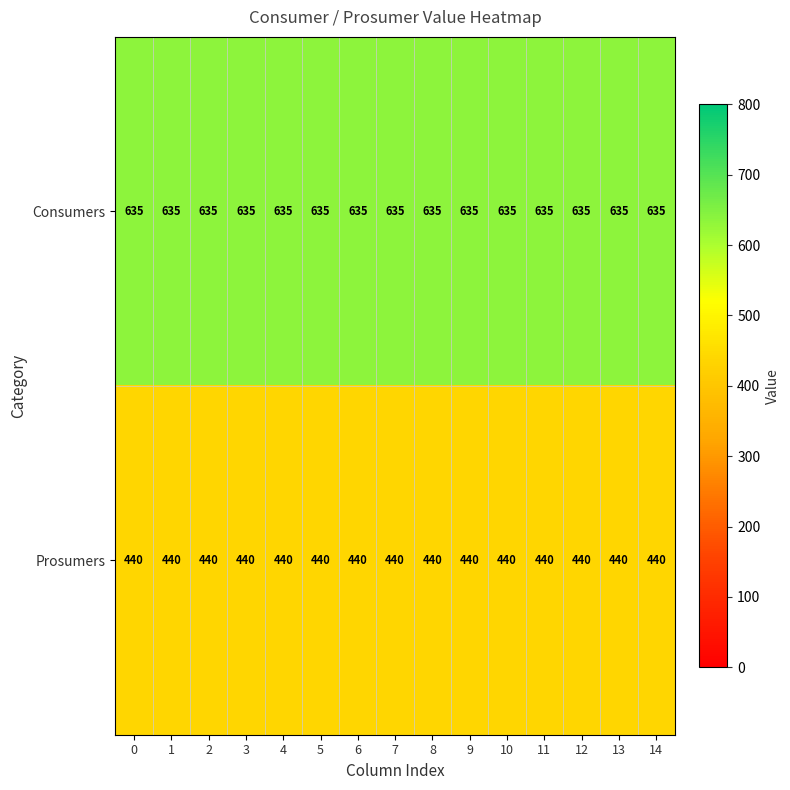

What is the smallest value displayed?

440